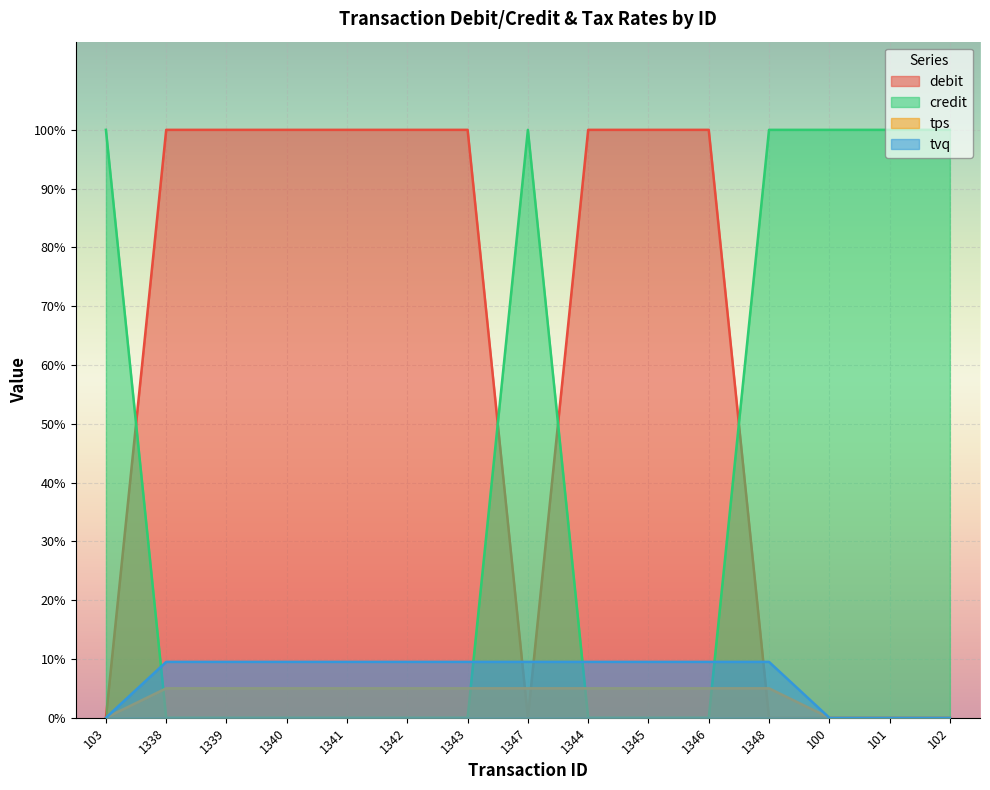

Between 1345 and 100, which is larger?

1345